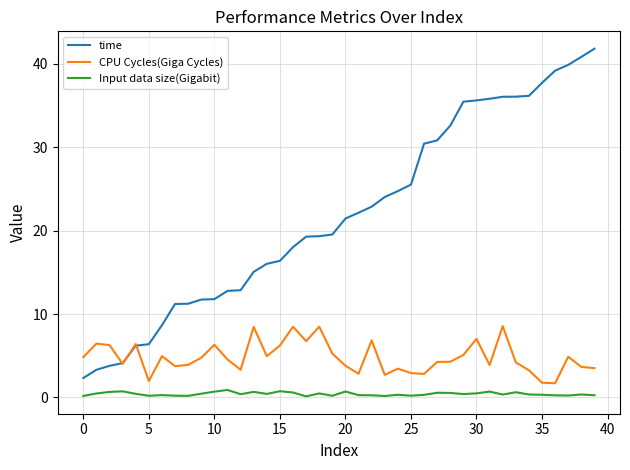

True or false: CPU Cycles(Giga Cycles) and Input data size(Gigabit) cross at least once.

False